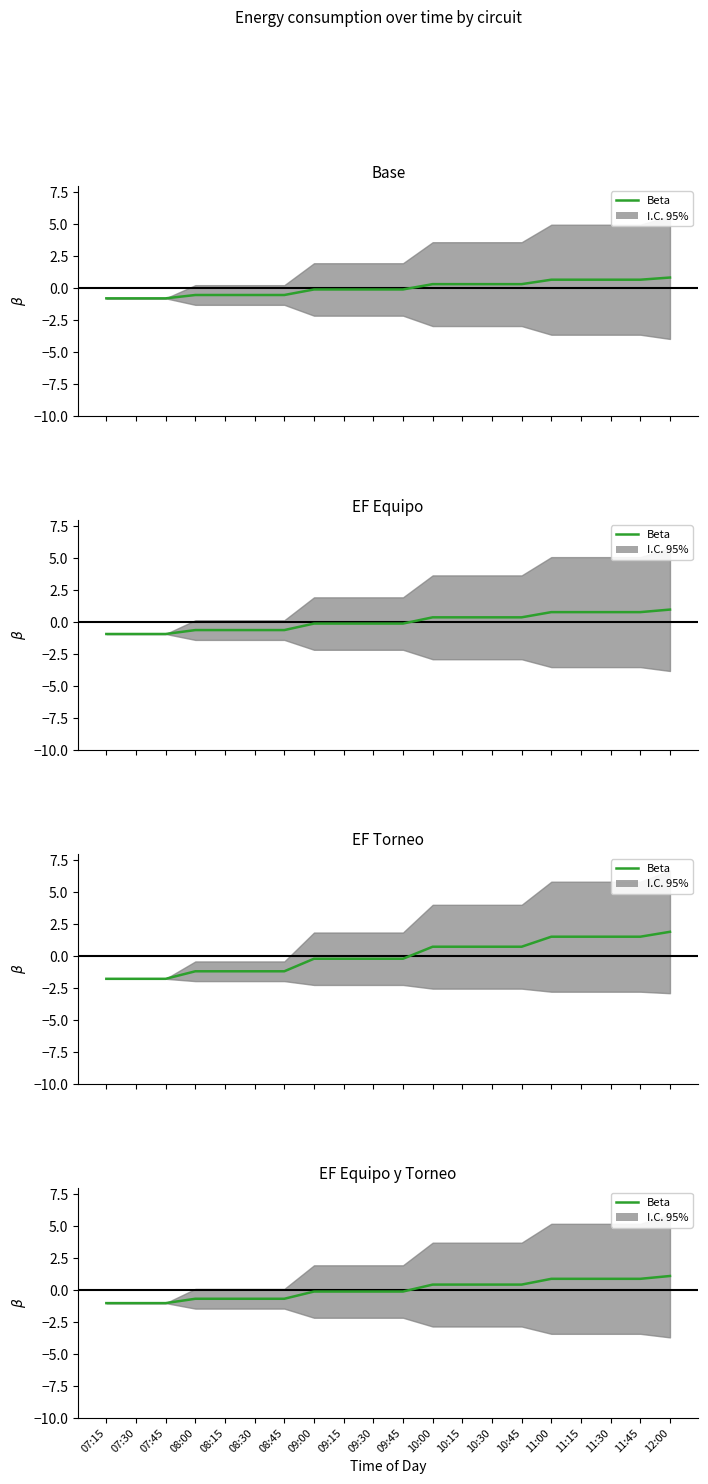

What is the label of the 2nd point from the left?

07:30